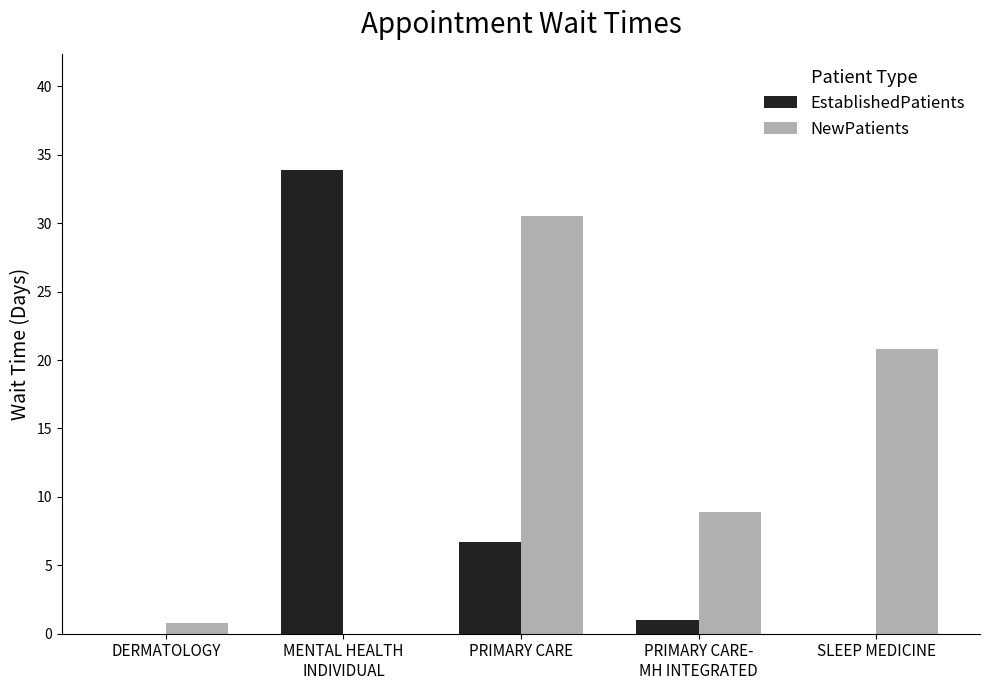

Which series has the largest total across all categories?

NewPatients